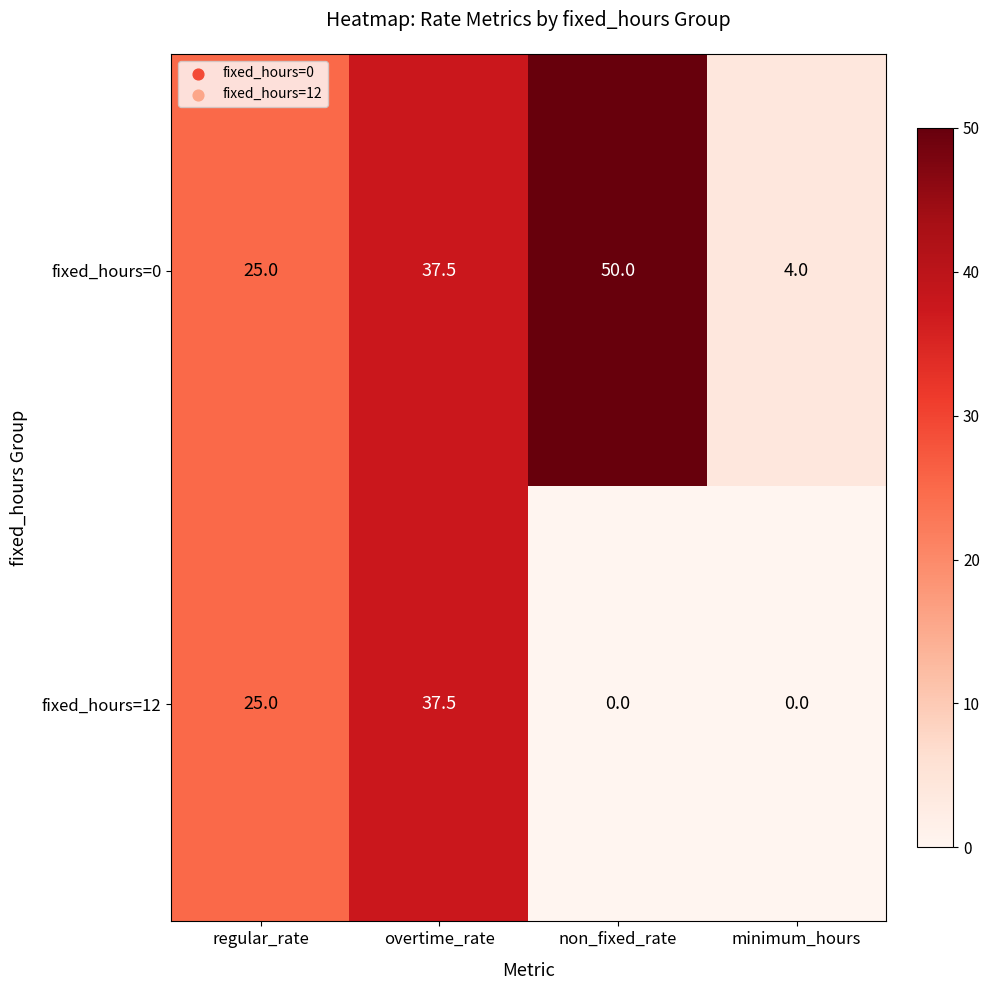

What is the spread (max minus min) of values at minimum_hours?

4.0